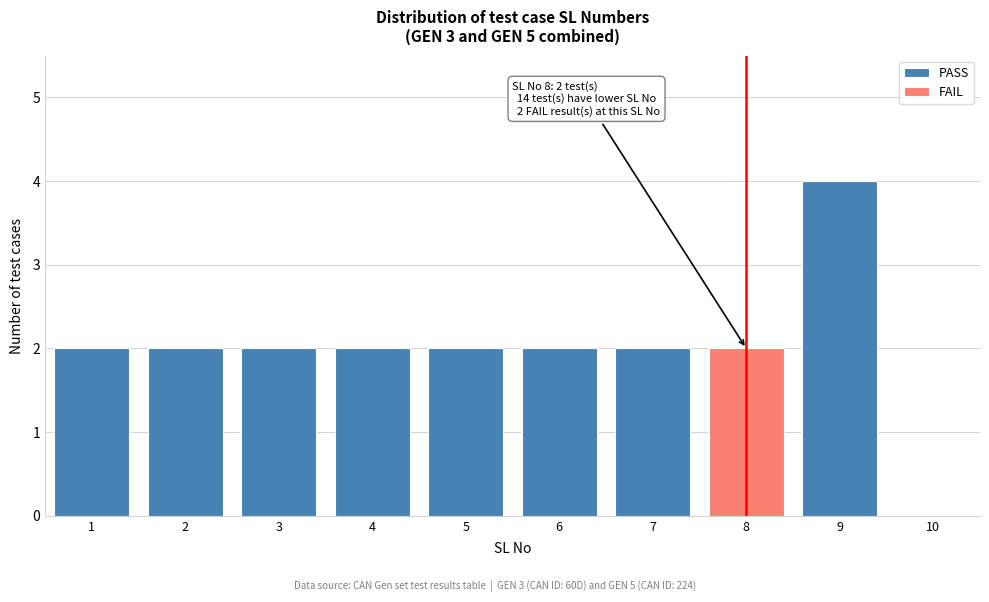

Which range on the x-axis has the tallest stacked bar (by total height)?

8.5 to 9.5